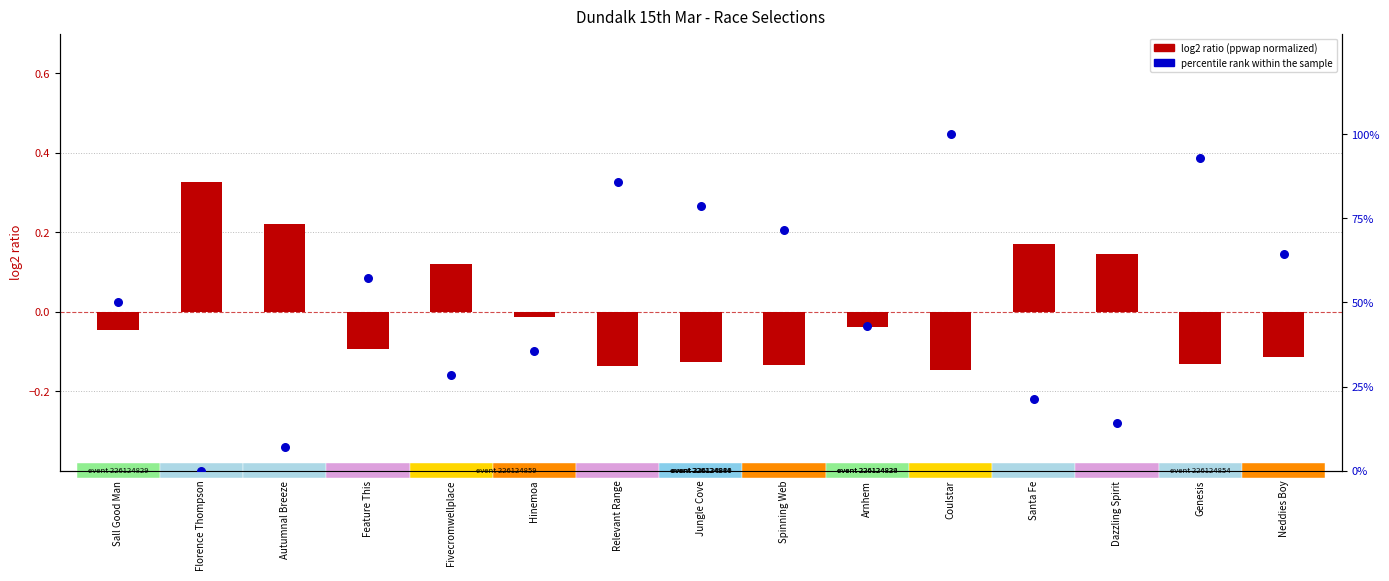

At how many categories does at least one series exceed 90?

2